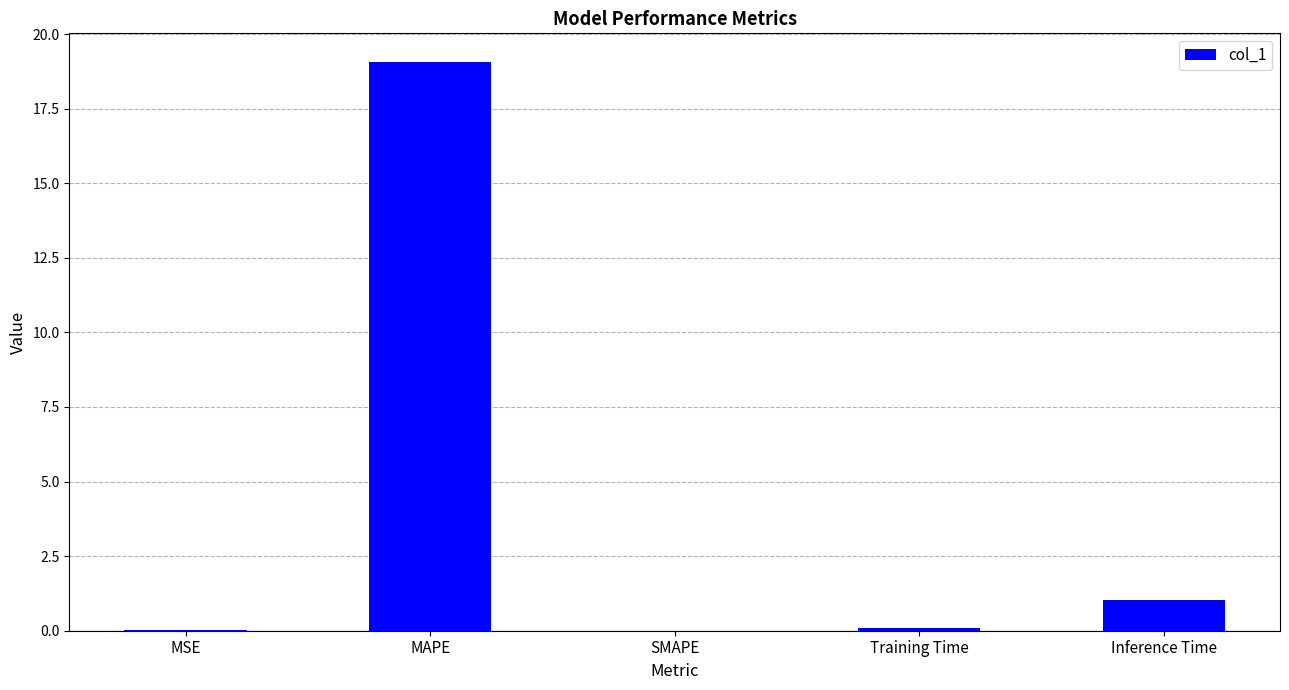

What is the change in value from MSE to Inference Time?

+1.0